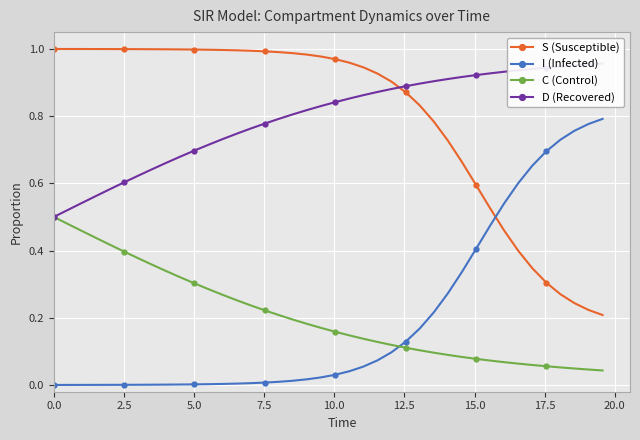

After their last crossing, which series has the higher values: D (Recovered) or S (Susceptible)?

D (Recovered)